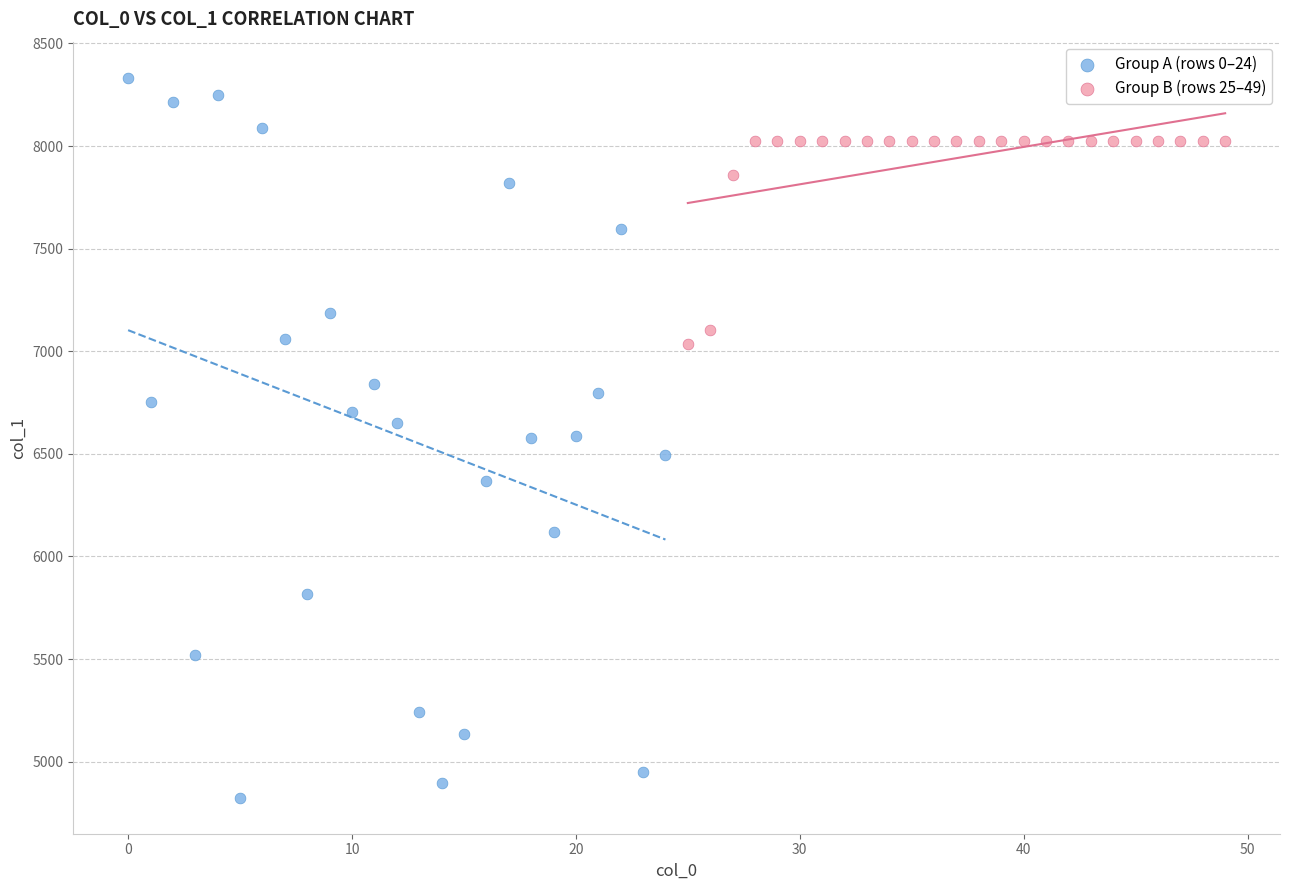

What are all the series names shown in the legend?

Group A (rows 0–24), Group B (rows 25–49)